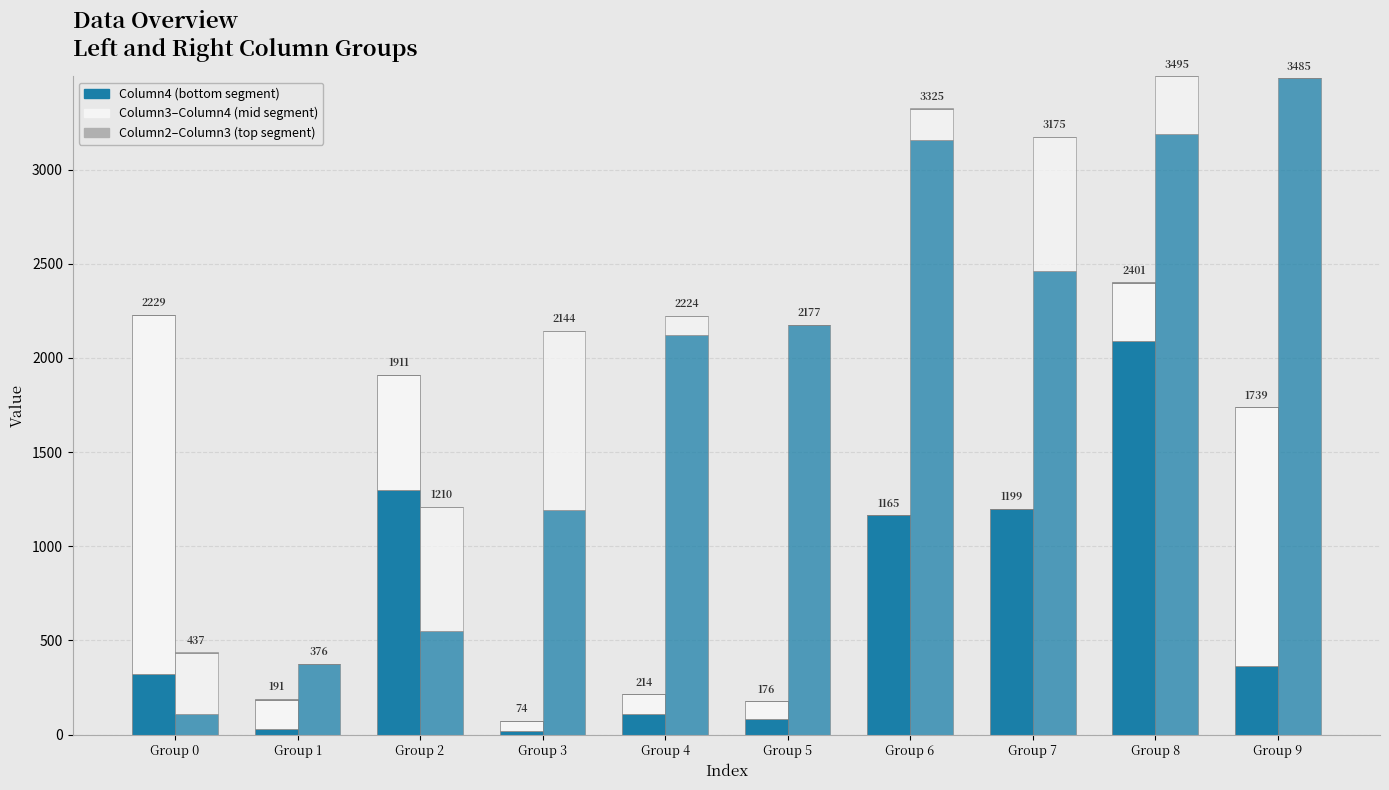

Between Group 1 and Group 9, which is larger?

Group 9